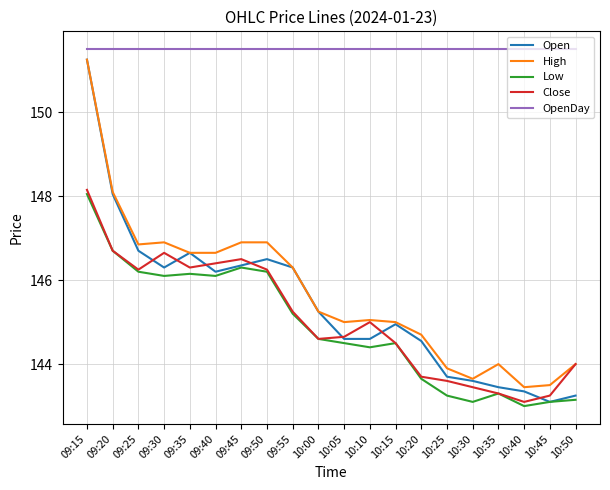

What is the approximate value of OpenDay at 10:50?

151.5